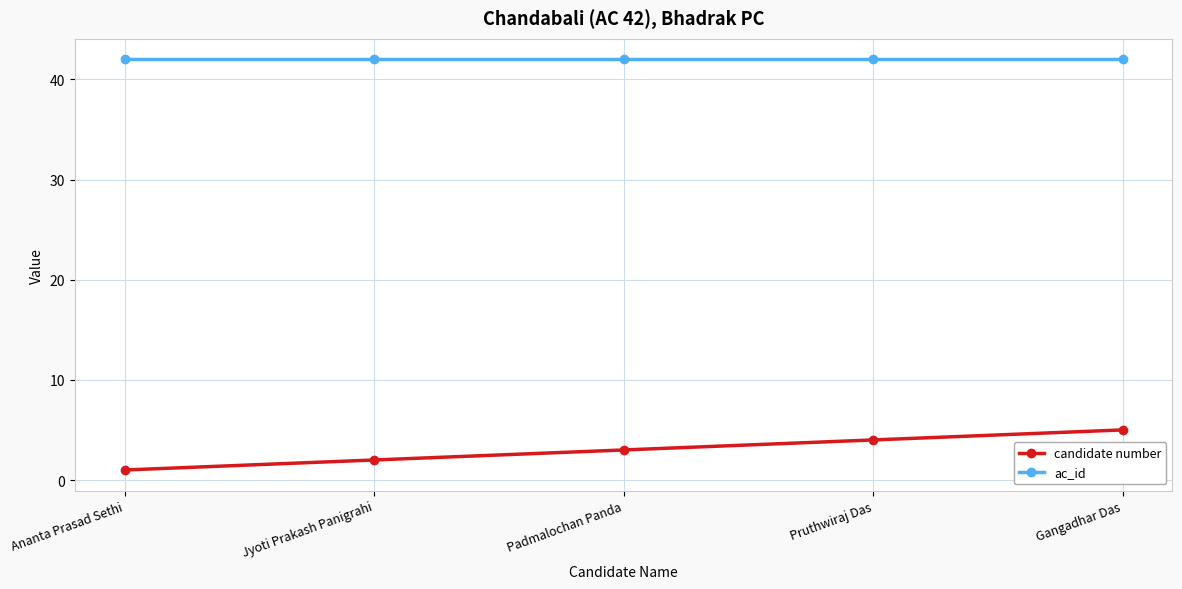

Which series has the largest total across all categories?

ac_id